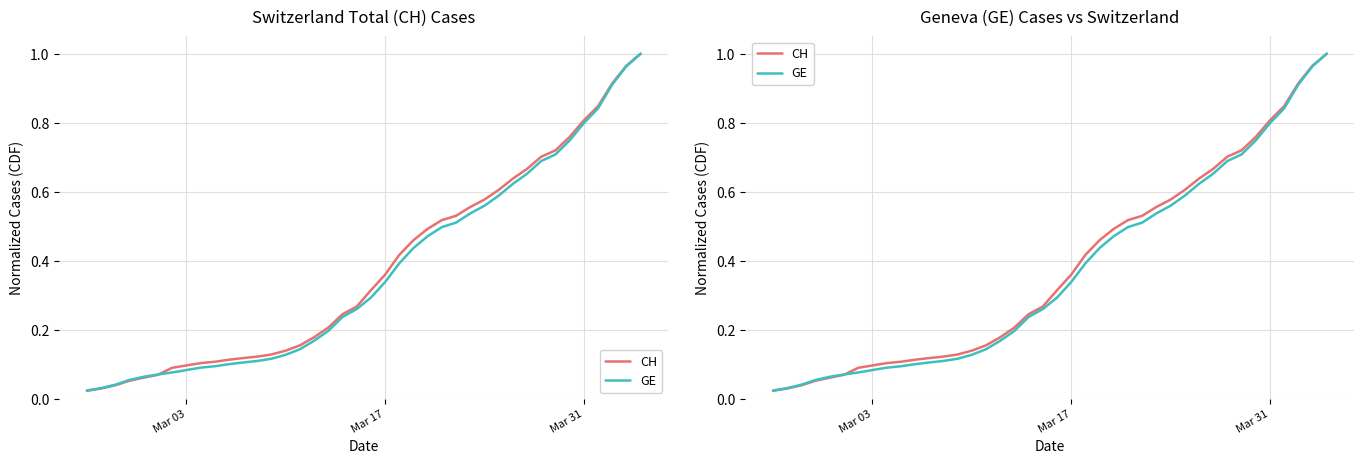

How many intersections are there between GE and CH?

1